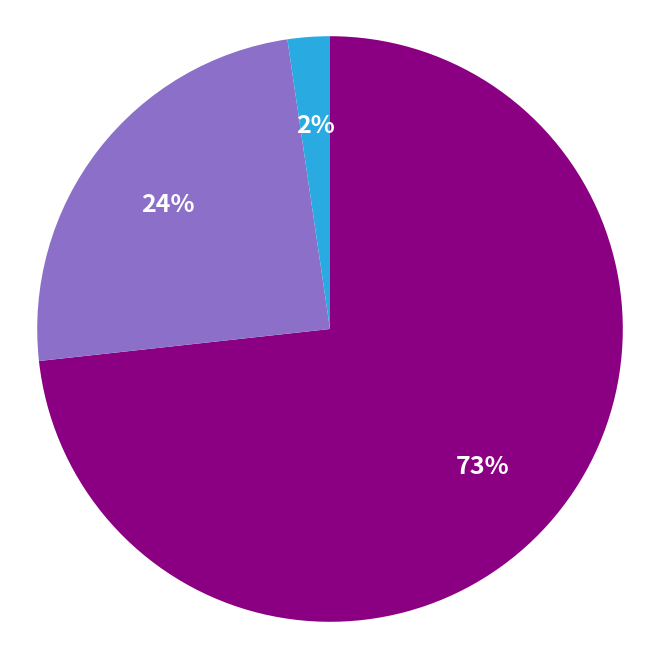

Is there any slice that represents more than half of the pie?

Yes